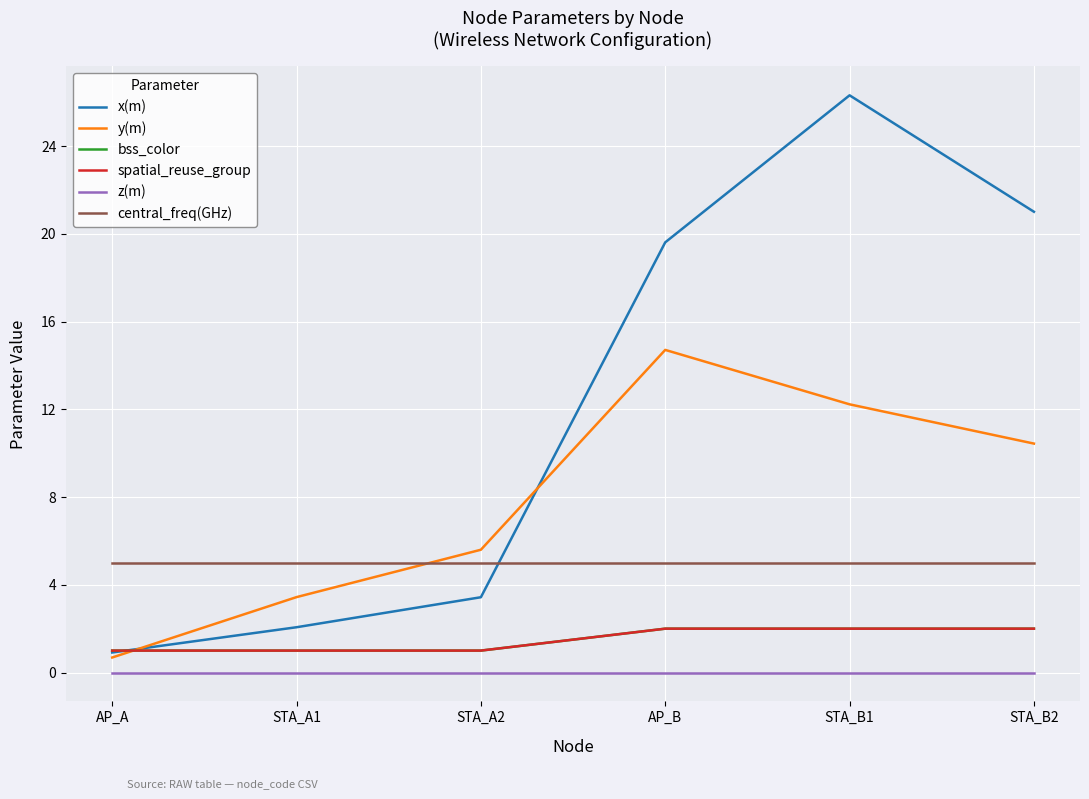

Which series changed the most between STA_B1 and STA_B2?

x(m)